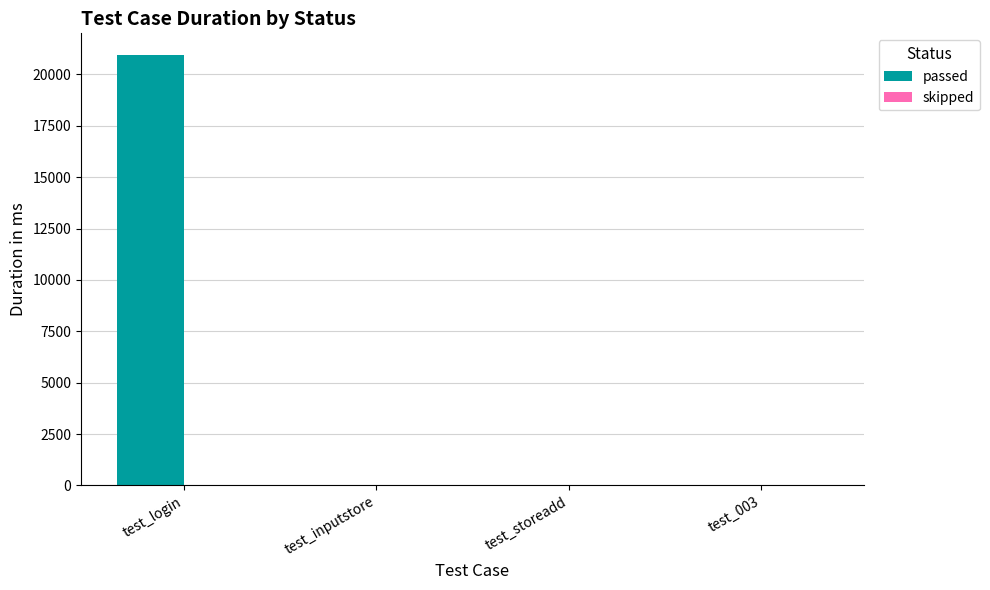

What is the total value across all series at test_login?

20950